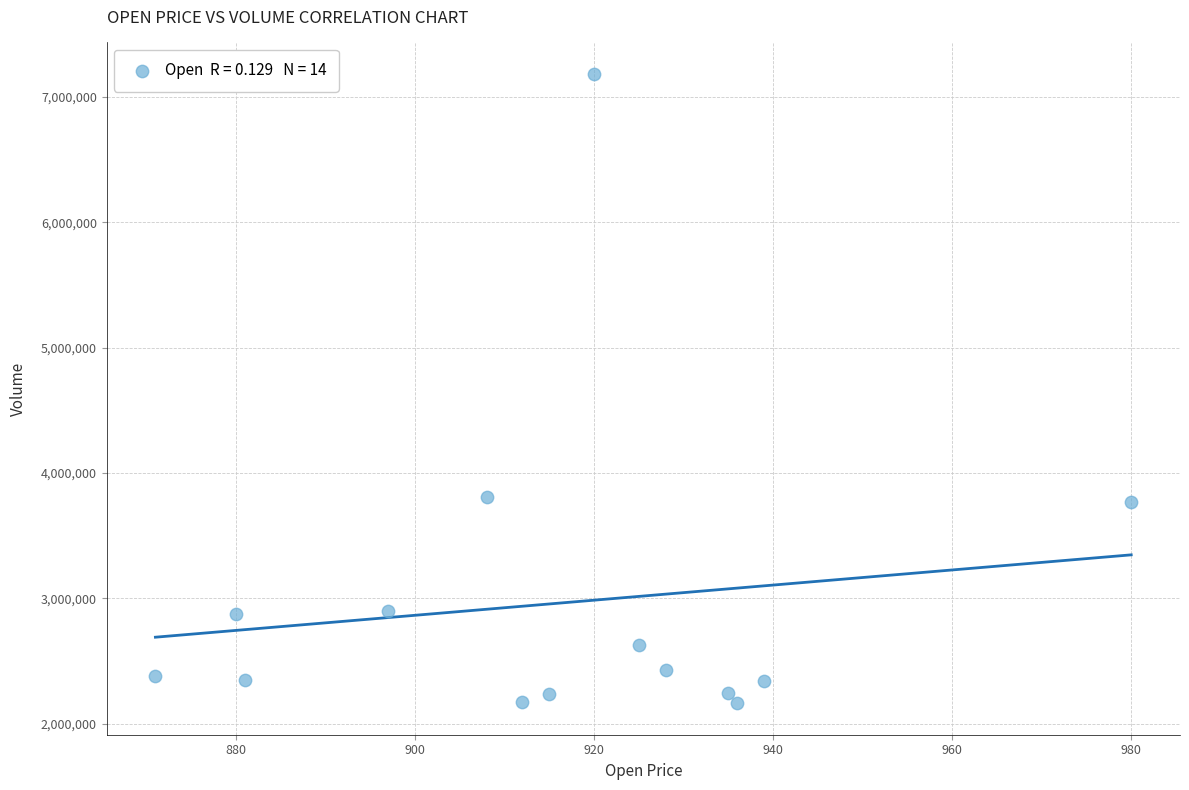

What is the range of X values (max minus min)?

109